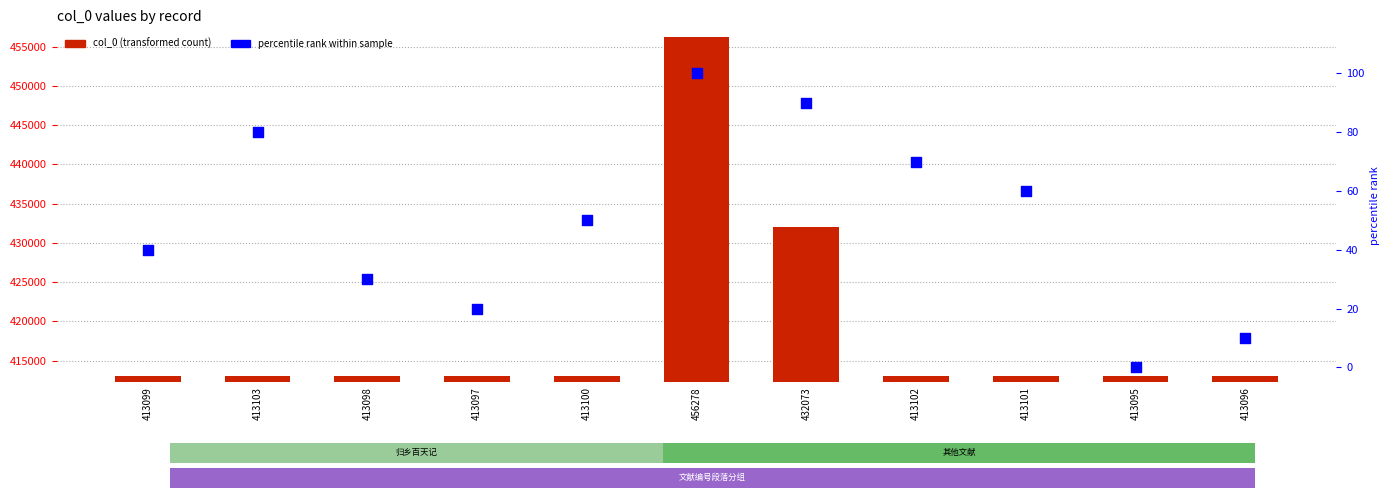

Which series has the largest Y range (max minus min)?

col_0